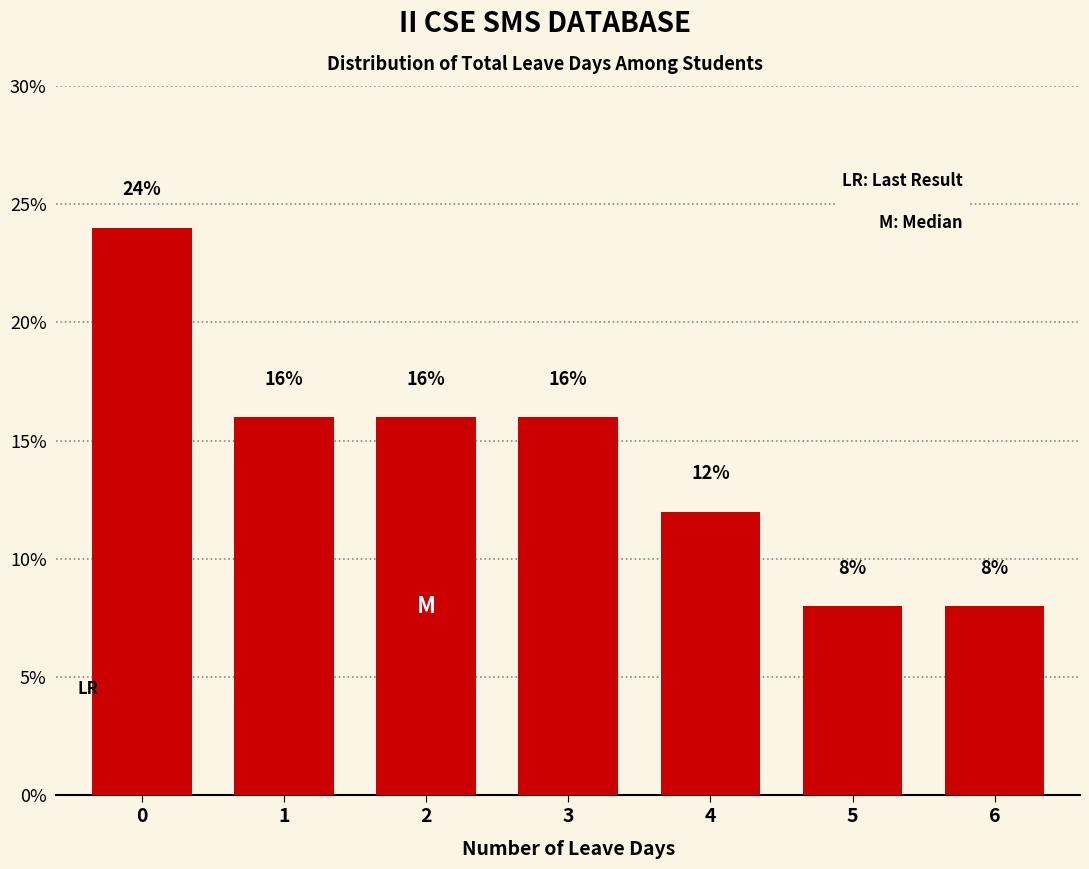

What is the value of the 1st bar from the left?

24